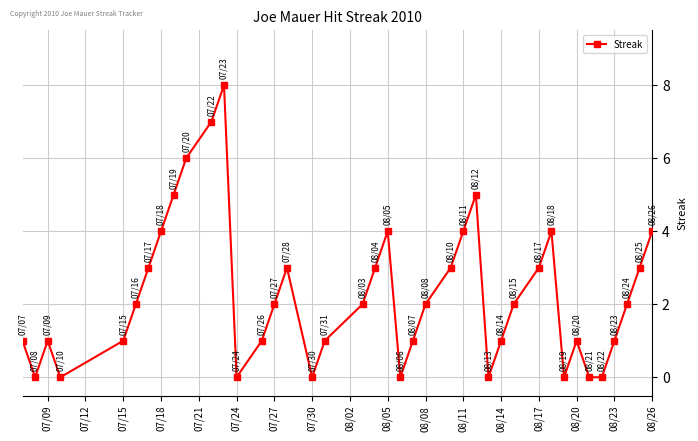

How many interior local peaks (higher than both neighbors) does the data have?

7